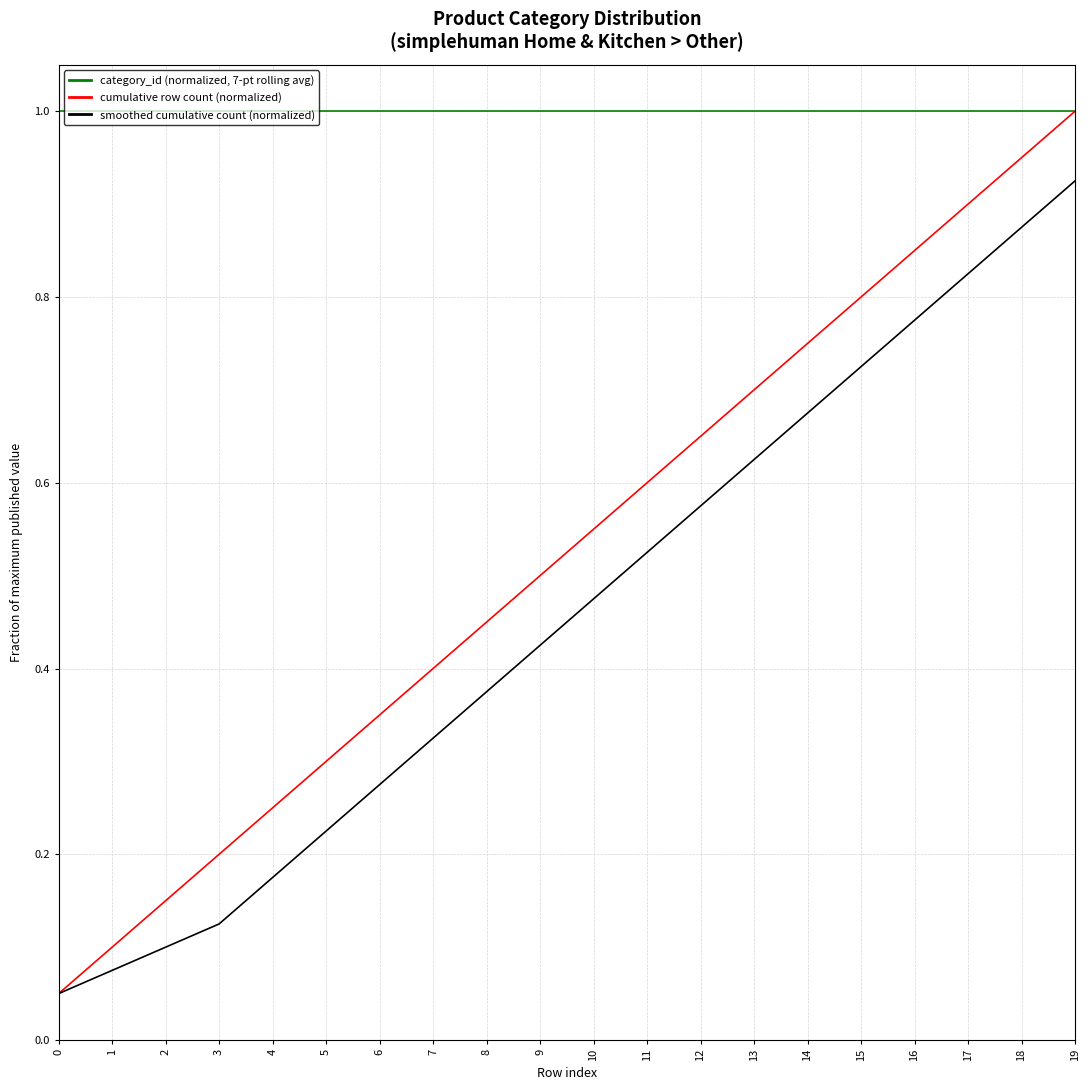

Which series has the largest range (max minus min)?

cumulative row count (normalized)